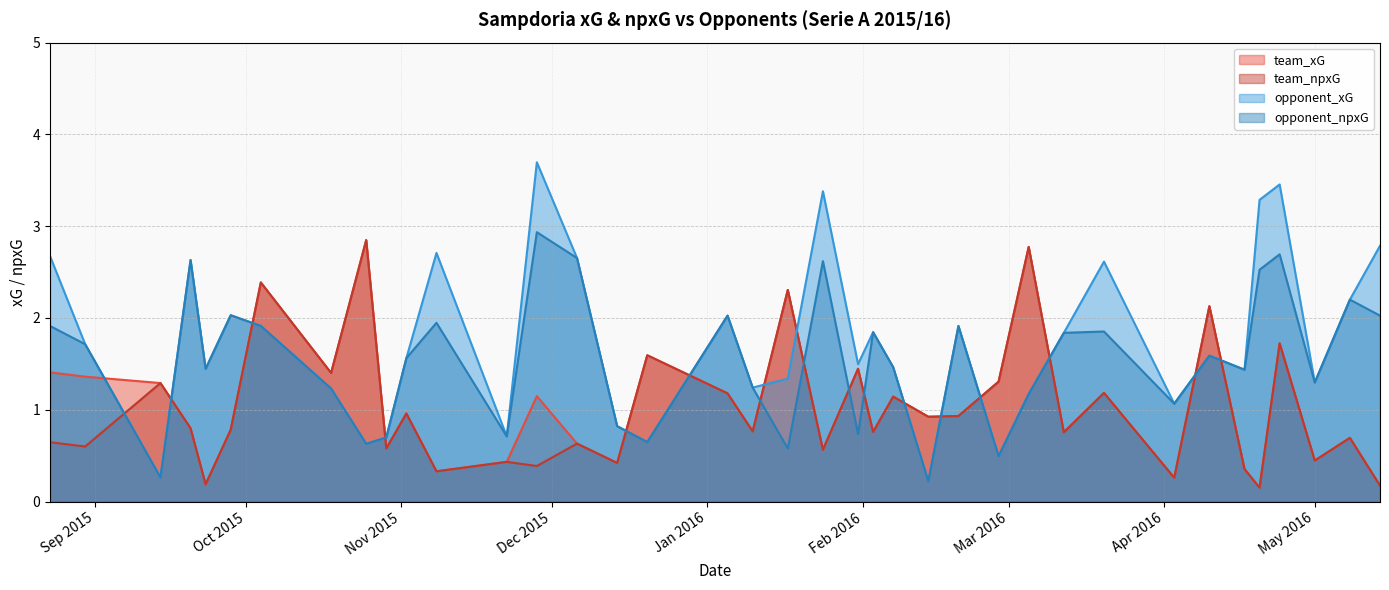

Which category has the lowest value in the opponent_npxG series?

2016-02-14